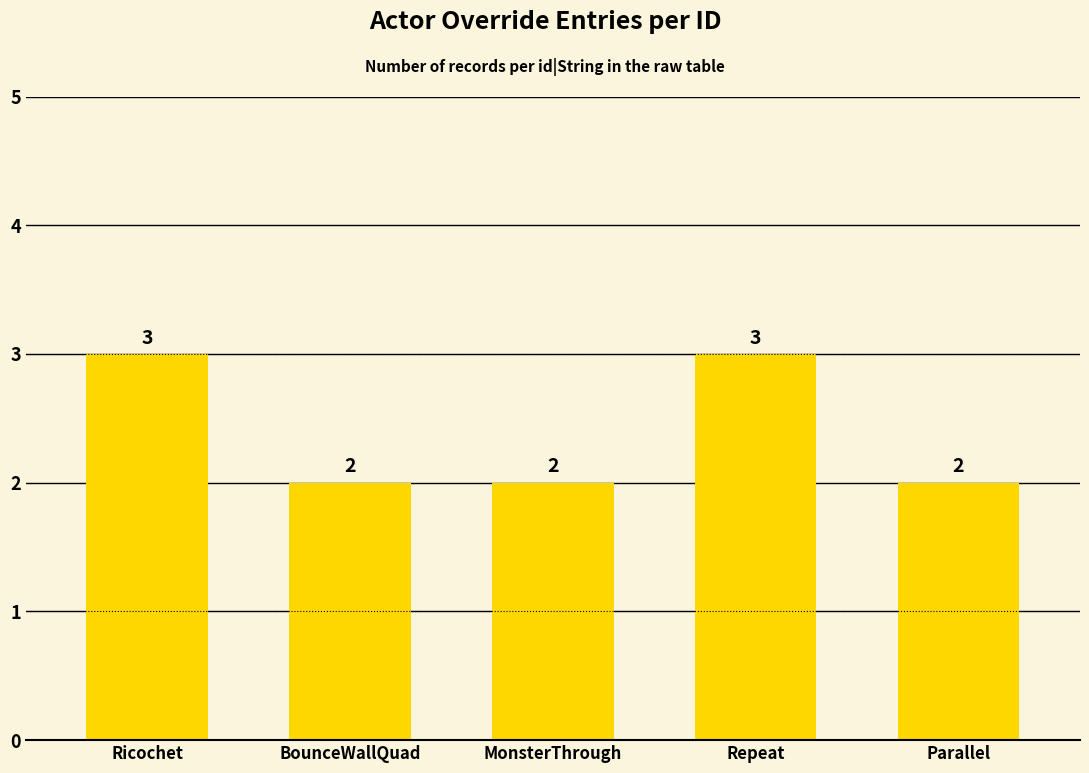

What is the value of the 3rd bar from the left?

2